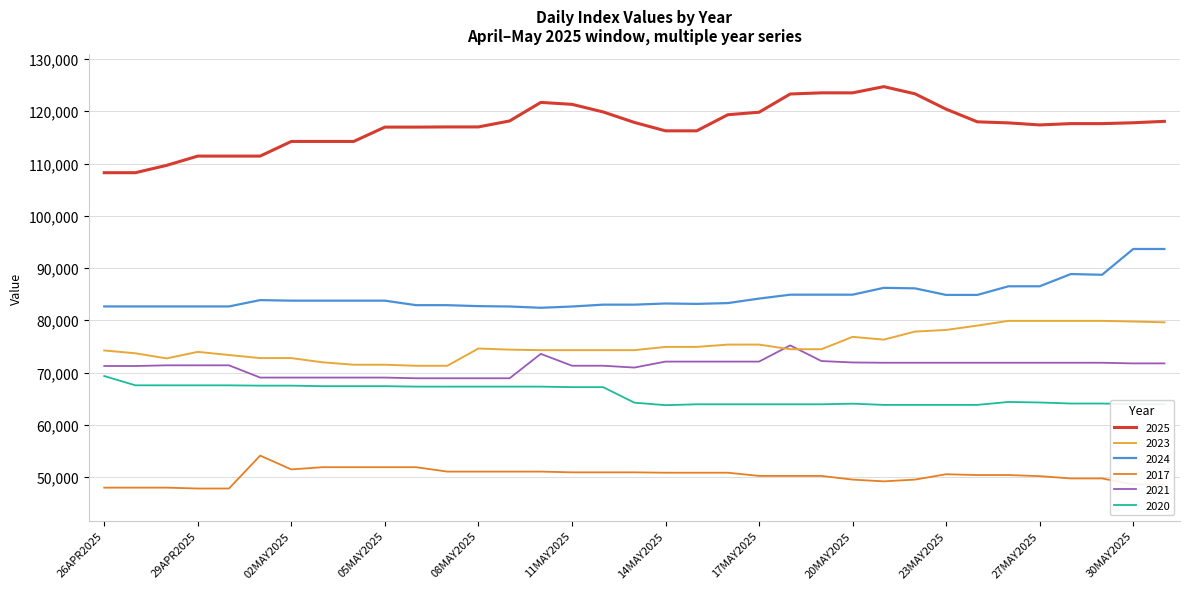

What is the difference between the second highest and second lowest values in the 2020 series?

3744